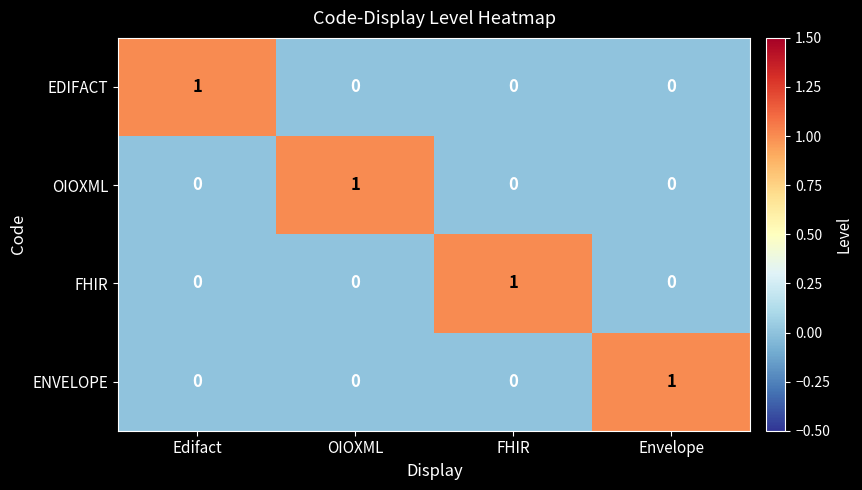

Is the value of EDIFACT at FHIR greater than the value of OIOXML at OIOXML?

No